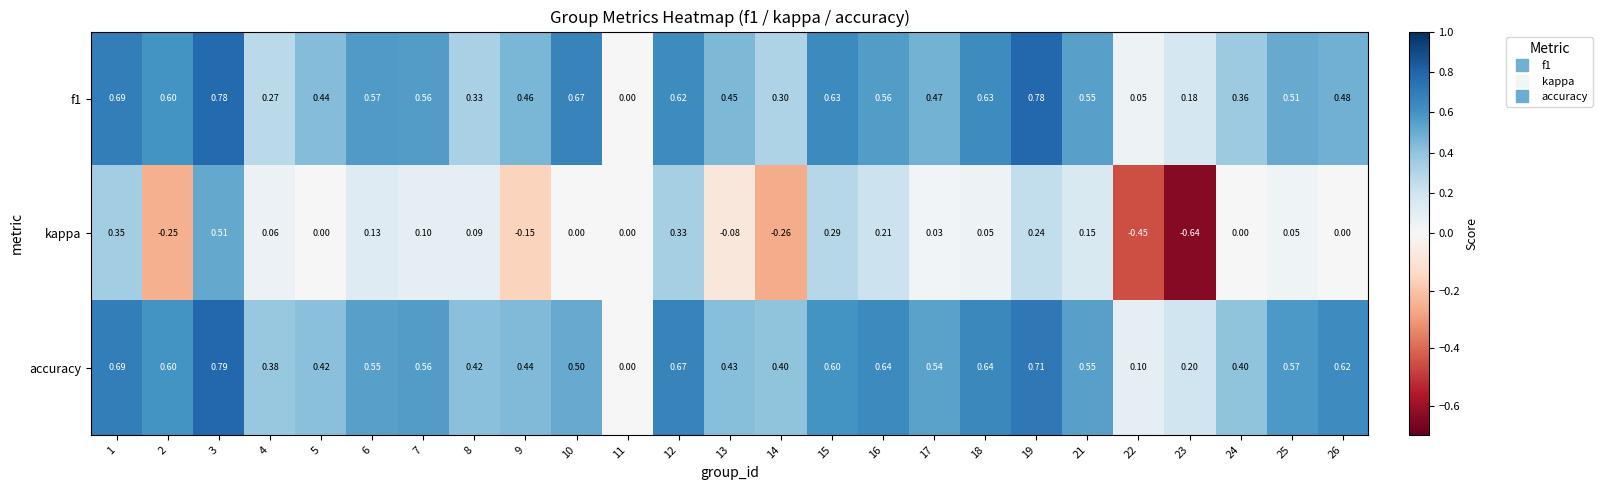

Which series changed the most between 2 and 21?

kappa